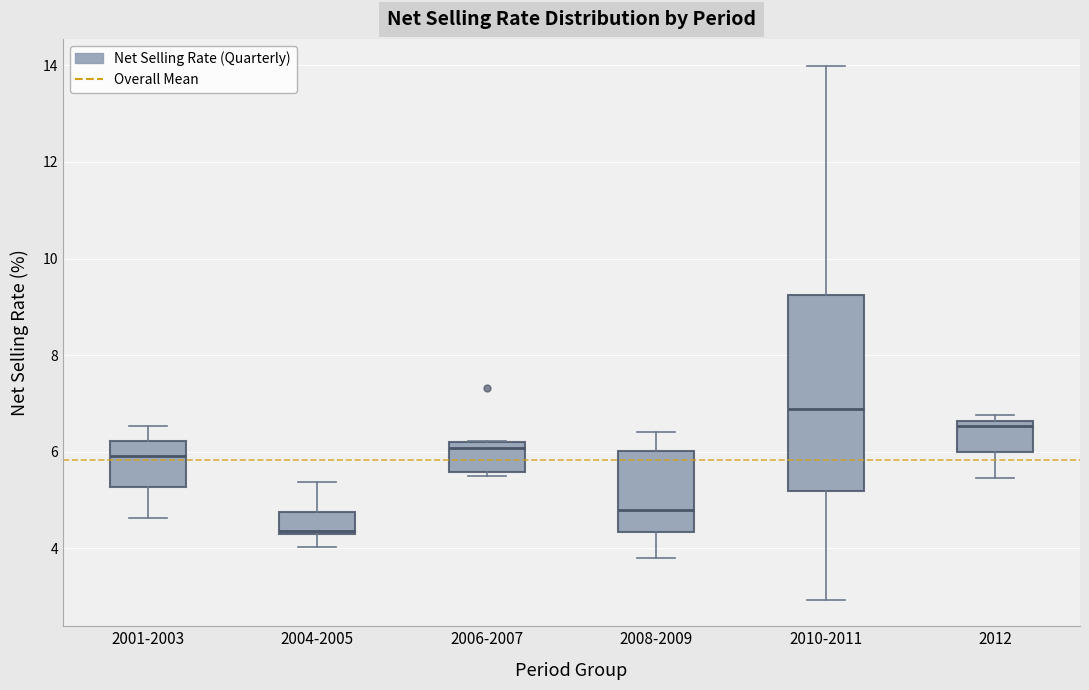

Which box has the highest median line?

2010-2011